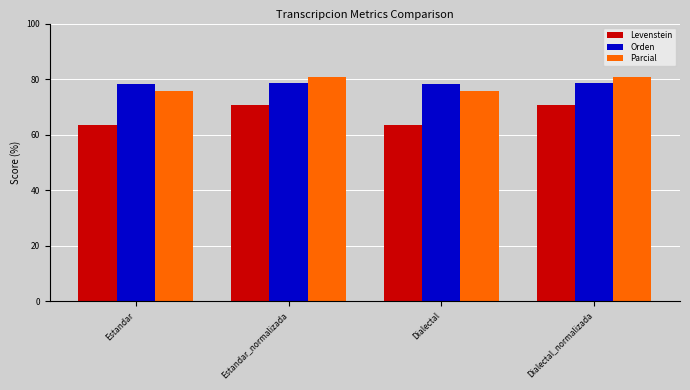

What is the minimum value shown in the chart?

63.5